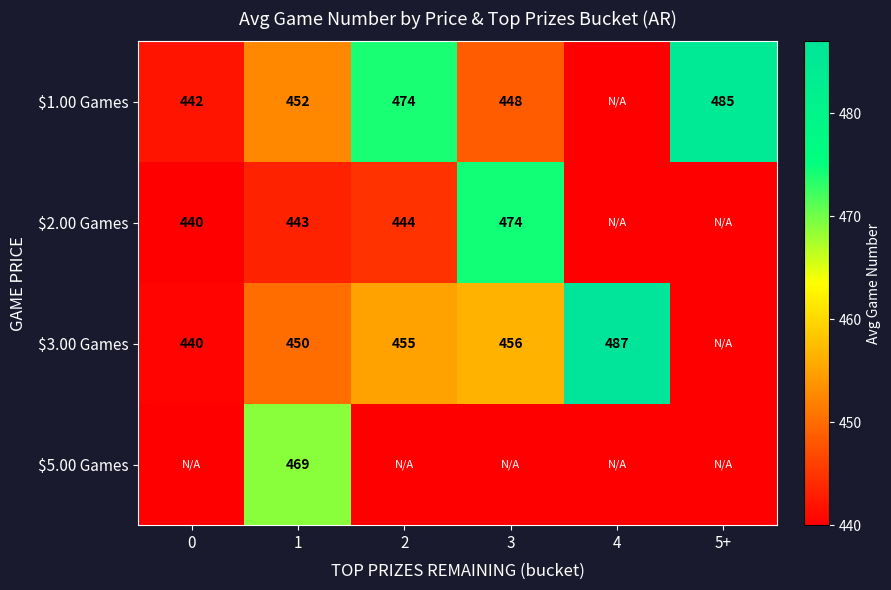

True or false: $1.00 Games has a value of 839 at 5+.

False